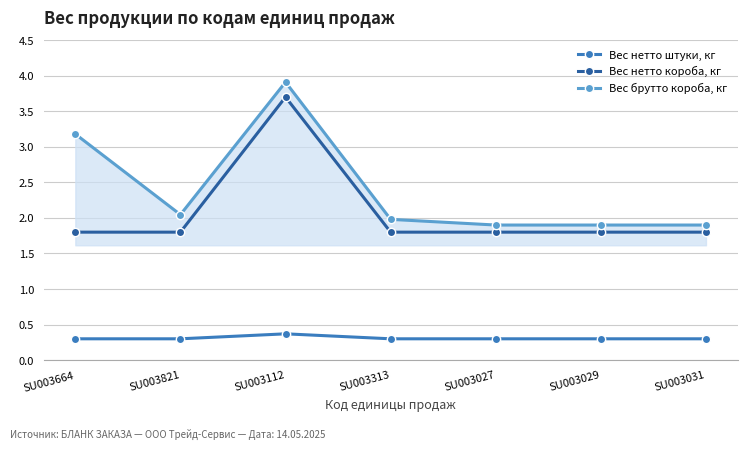

What is the label of the 6th point from the right?

SU003821